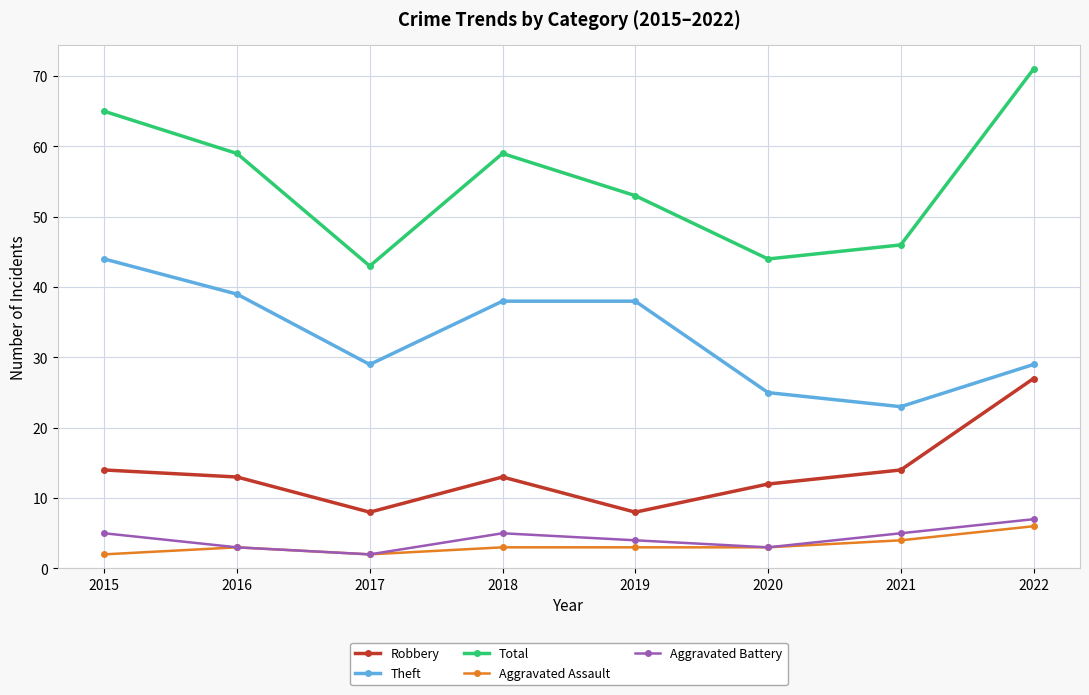

Which series has the widest spread of values?

Total